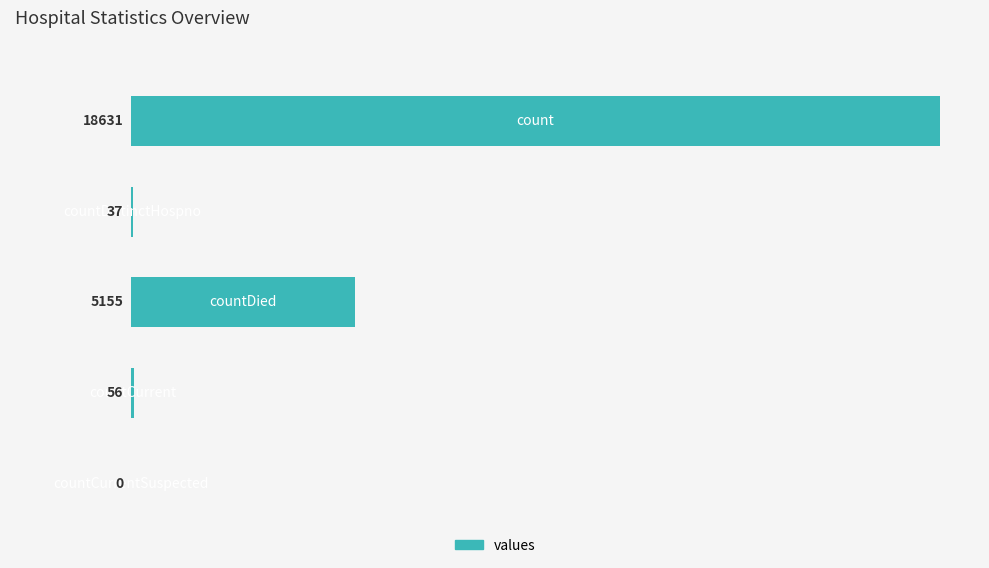

What is the change in value from 3 to 4?

-56